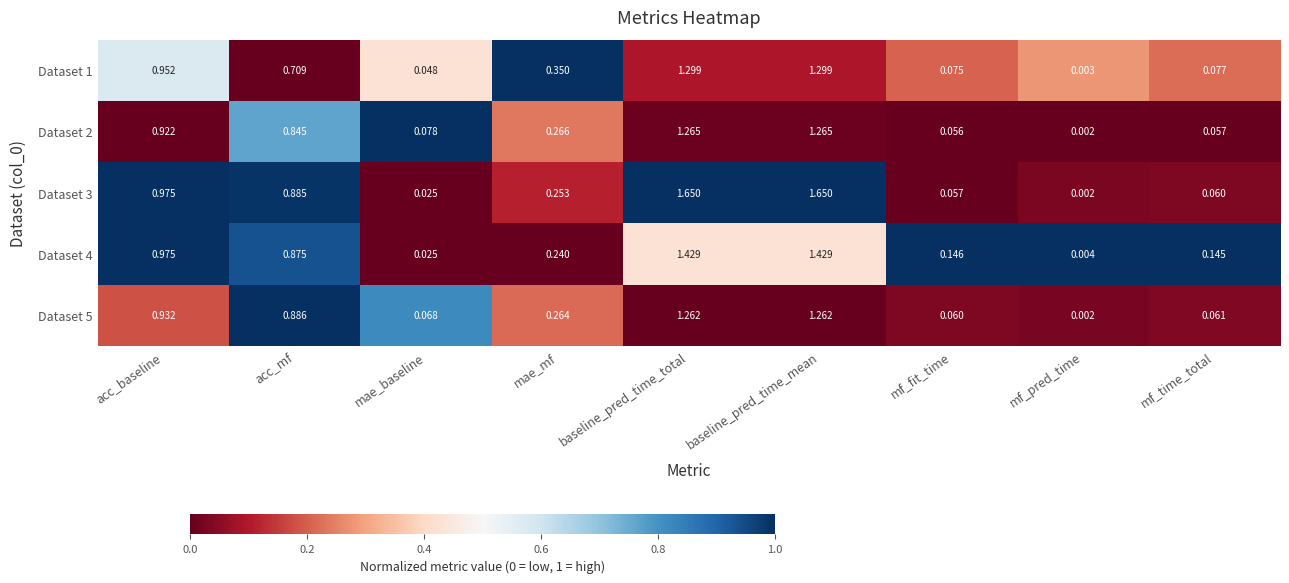

Which series has the largest total across all categories?

Dataset 3